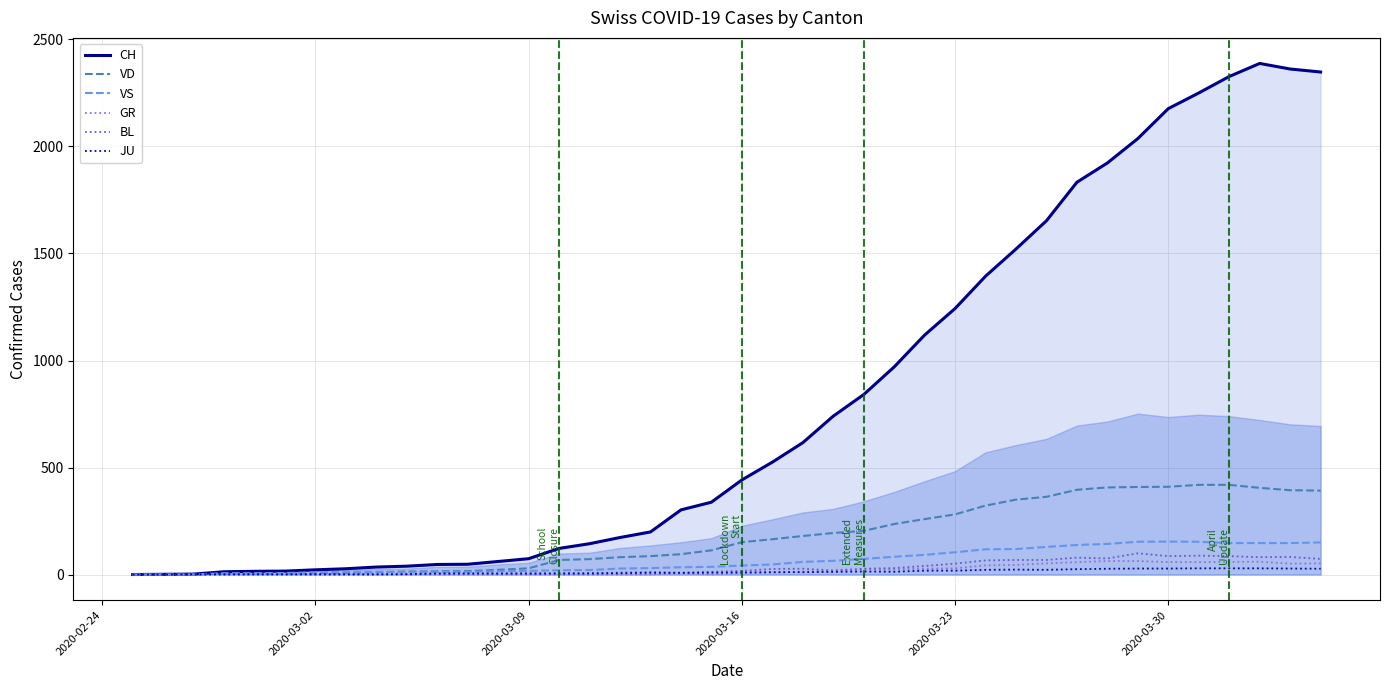

Reading left to right, extract all data points from this chart.

CH: 0	1	2	13	15	16	22	27	35	39	47	48	61	74	122	144	173	199	302	338	442	525	616	740	841	970	1119	1243	1394	1521	1653	1833	1923	2037	2177	2250	2327	2388	2362	2348
VD: 0	0	0	4	4	4	6	8	11	14	15	16	22	29	68	72	81	86	95	113	151	165	180	194	204	236	259	281	322	350	363	396	407	409	410	419	419	405	394	392
VS: 0	0	0	6	6	7	10	12	13	11	12	12	16	17	20	21	28	30	34	36	42	47	59	64	73	83	92	104	118	119	129	138	143	153	154	153	147	147	147	150
GR: 0	0	0	0	0	0	0	0	0	0	0	0	0	0	0	0	0	0	6	0	9	9	13	18	24	24	27	29	43	45	52	58	63	63	58	58	59	60	51	52
BL: 0	0	0	0	1	1	1	1	1	1	4	4	4	4	5	3	9	12	8	12	17	26	27	19	27	30	40	51	66	68	68	79	75	99	86	88	86	81	82	73
JU: 0	0	1	1	1	1	1	1	1	2	5	5	5	5	5	6	6	8	8	9	9	11	11	12	14	13	18	18	22	23	22	25	27	28	28	29	29	29	28	27